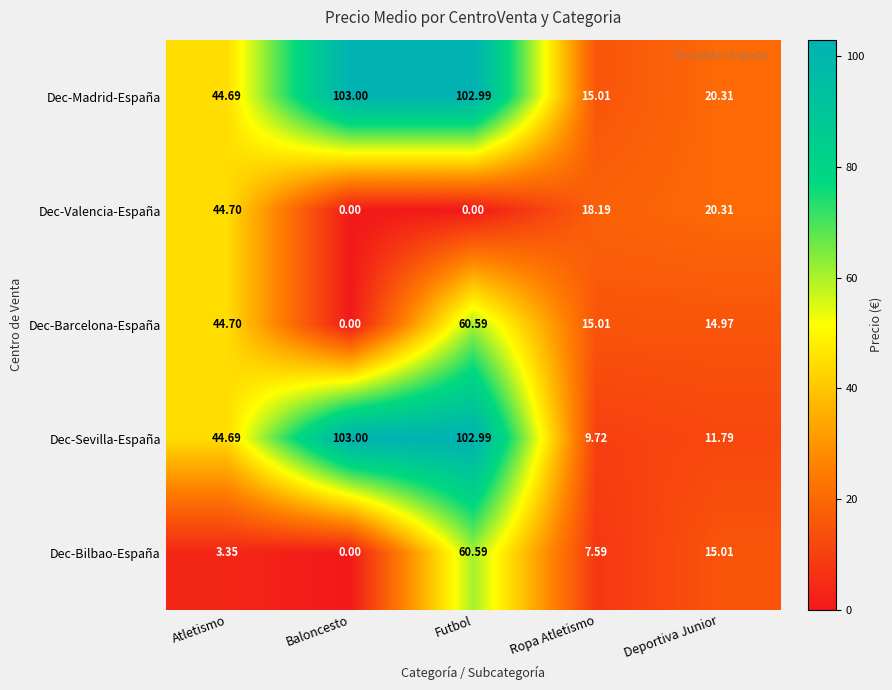

At which label is Dec-Barcelona-España closest to 30?

Atletismo